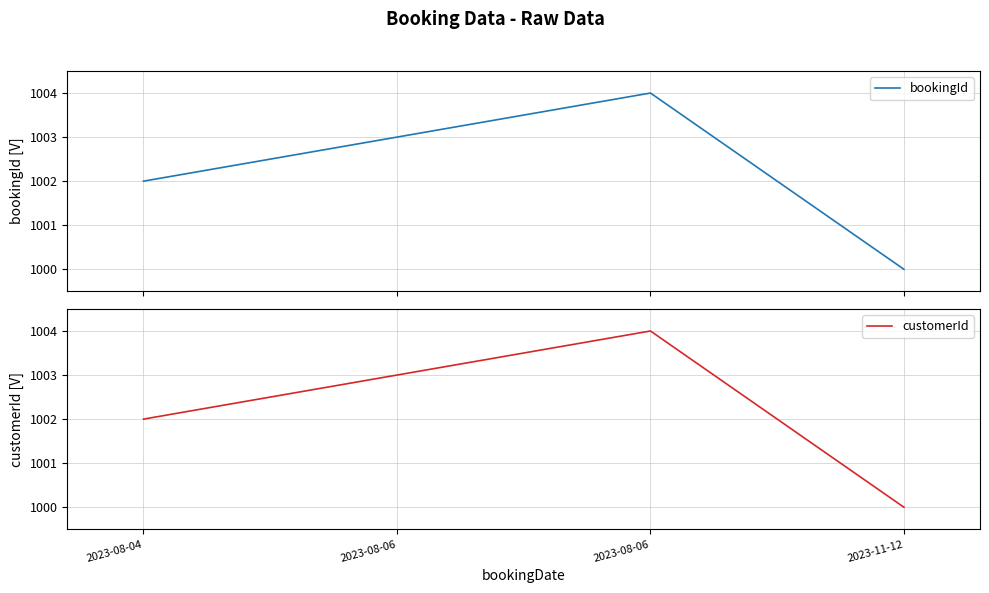

True or false: bookingId and customerId intersect in this chart.

False